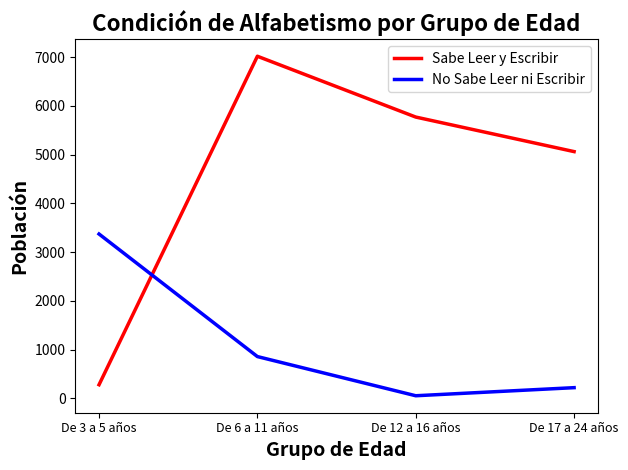

True or false: Sabe Leer y Escribir has more than 2 interior local peaks.

False